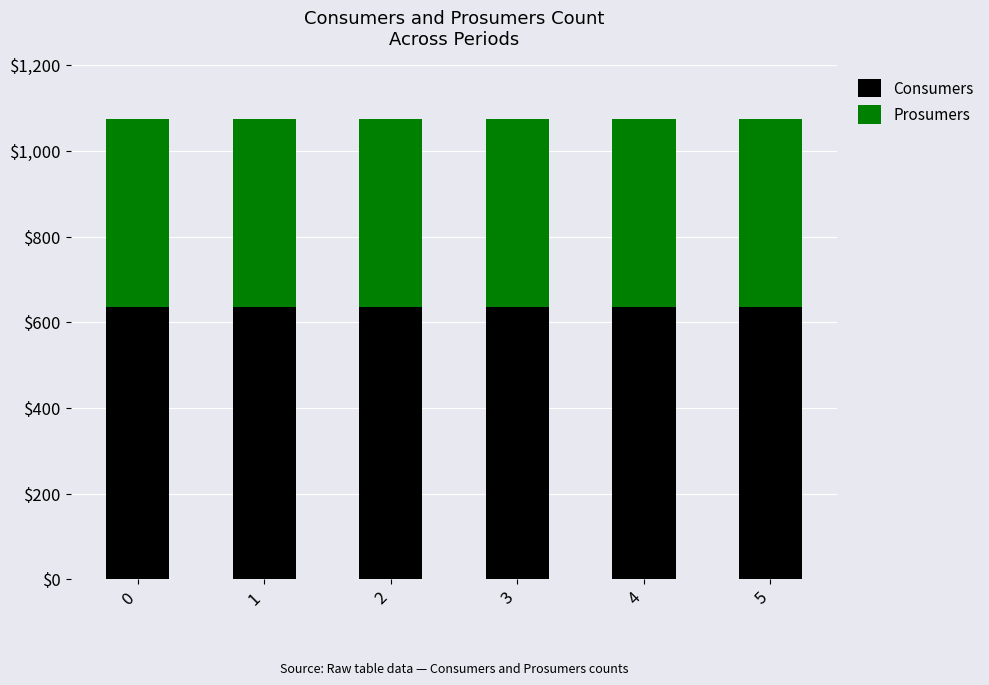

What is the total value across all series at 5?

1075